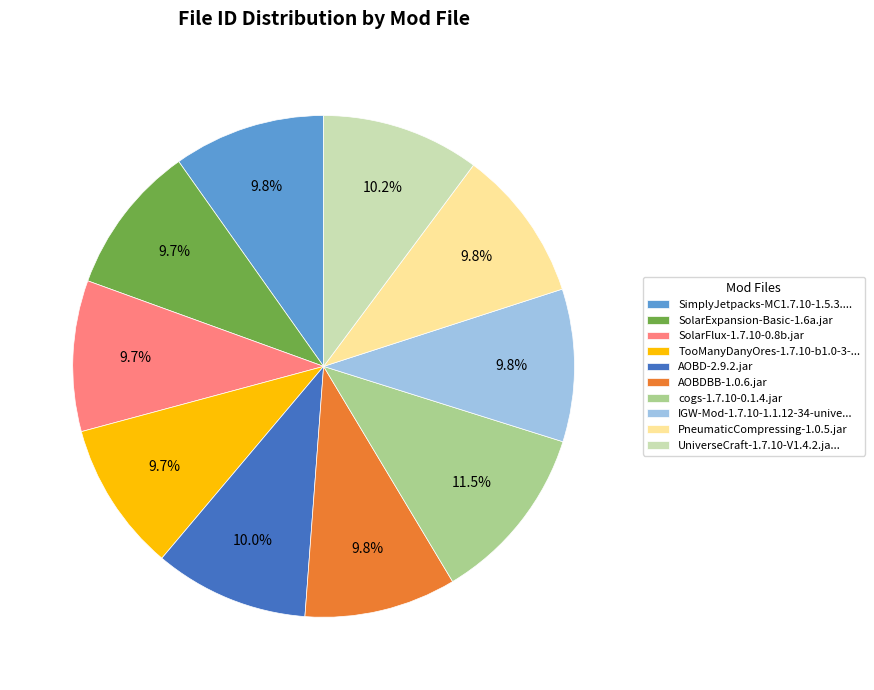

What is the largest slice in the pie chart?

cogs-1.7.10-0.1.4.jar